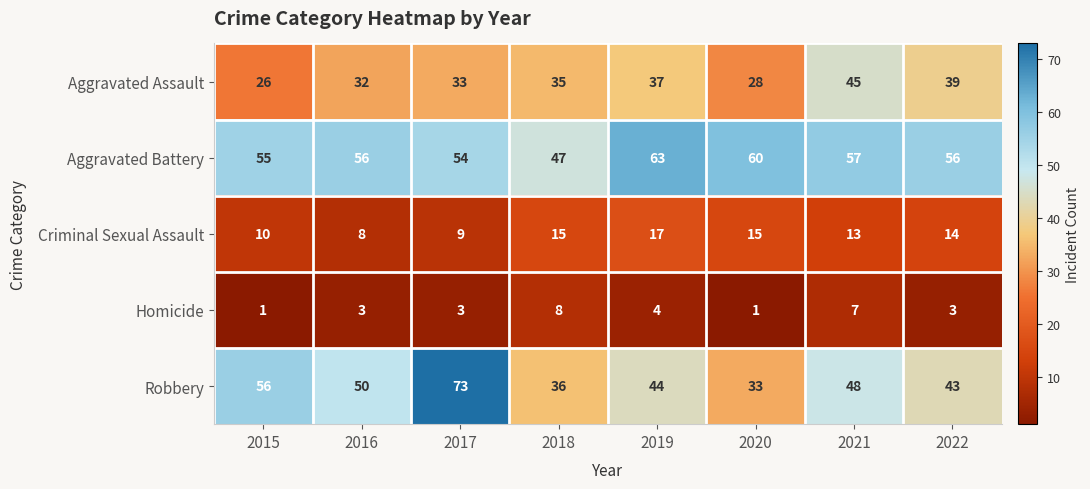

What is the difference between the maximum and second lowest values in the Homicide series?

7